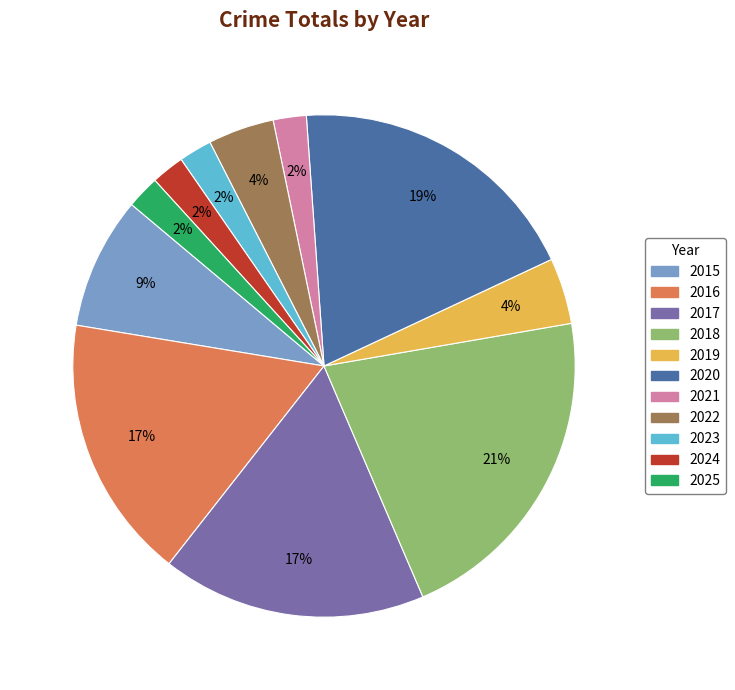

To the nearest percent, what is the average slice percentage?

9%